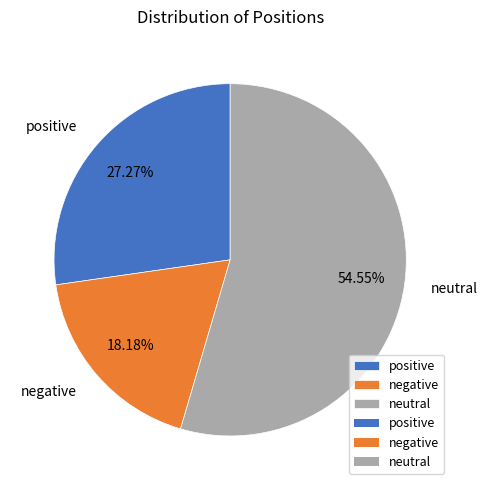

Between positive and negative, which is larger?

positive